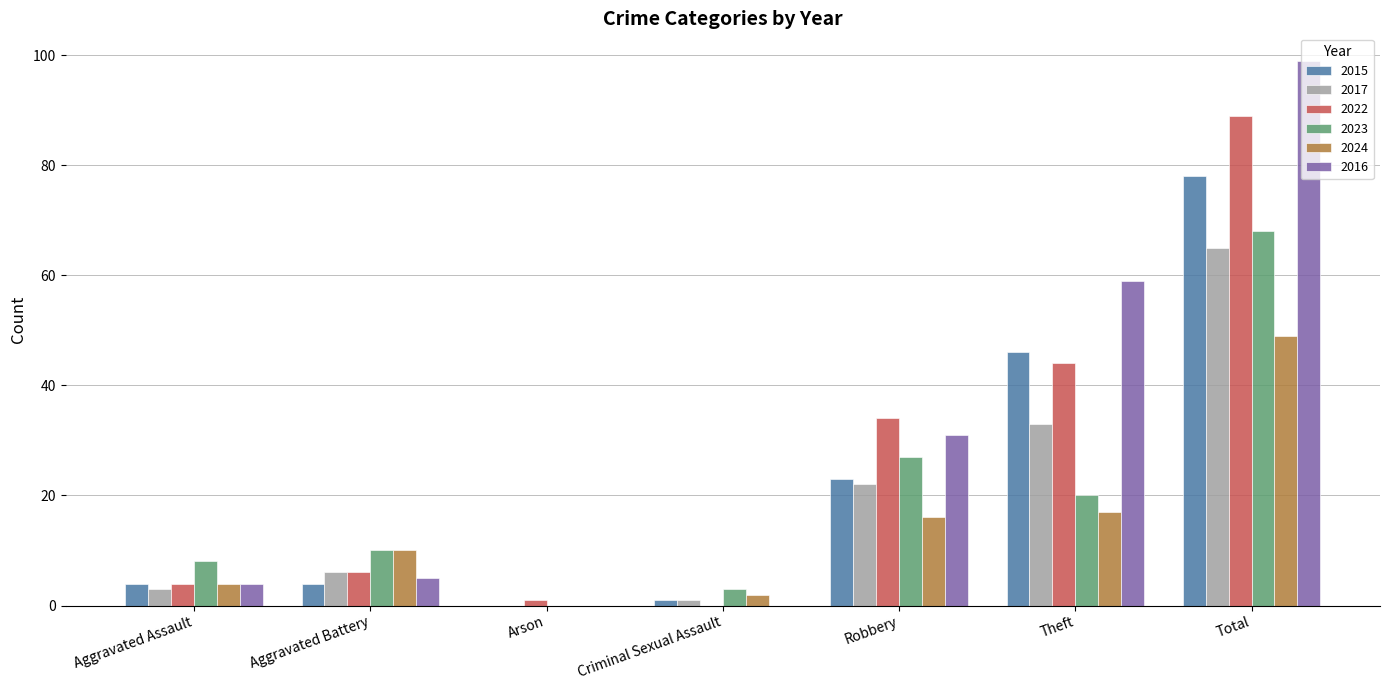

The value of 2023 at Arson is 33. True or false?

False